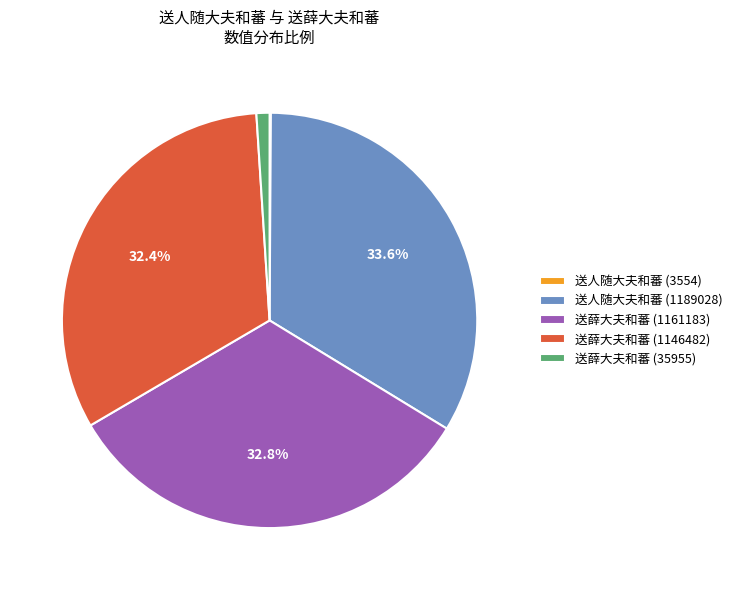

Does 送人随大夫和蕃 (1189028) account for over 50% of the chart?

No